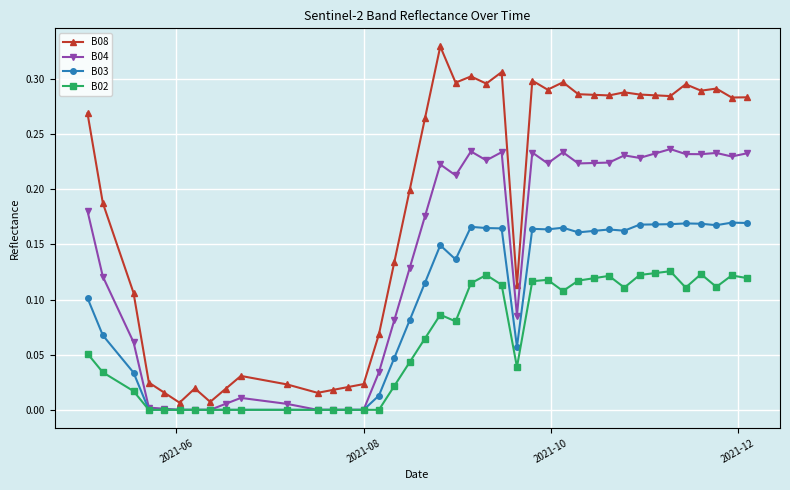

Which series has the largest range (max minus min)?

B08